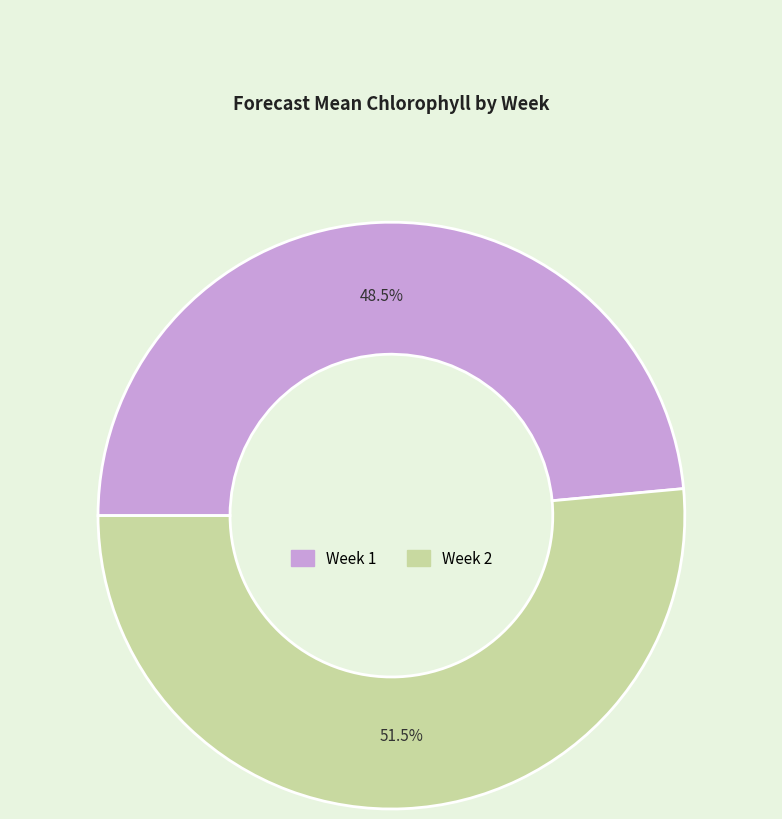

To the nearest percent, what is the difference between the Week 1 and Week 2 slice percentages?

3%